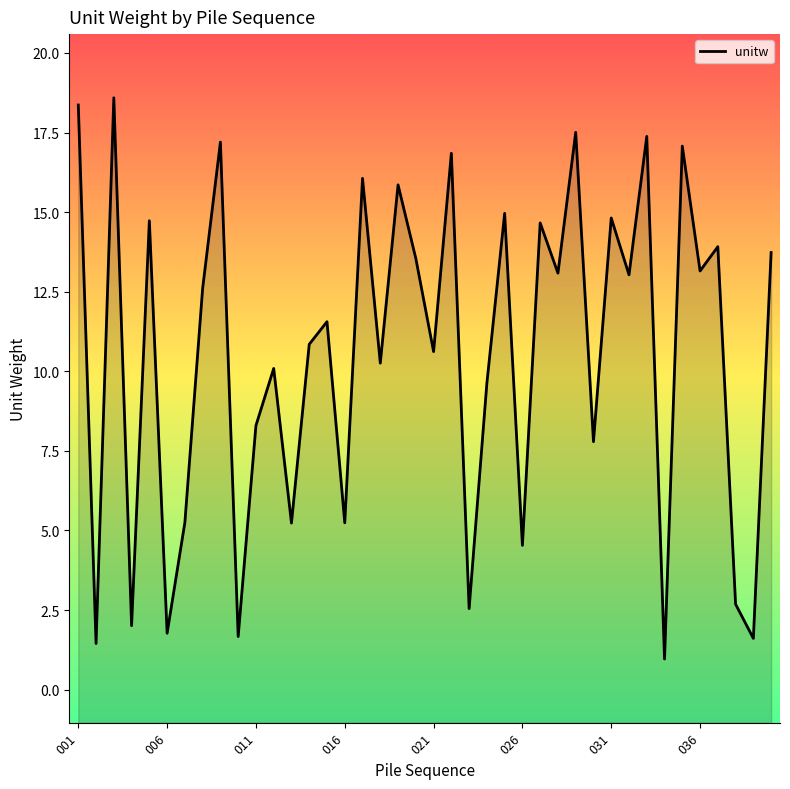

Where does the data first go above 12?

001